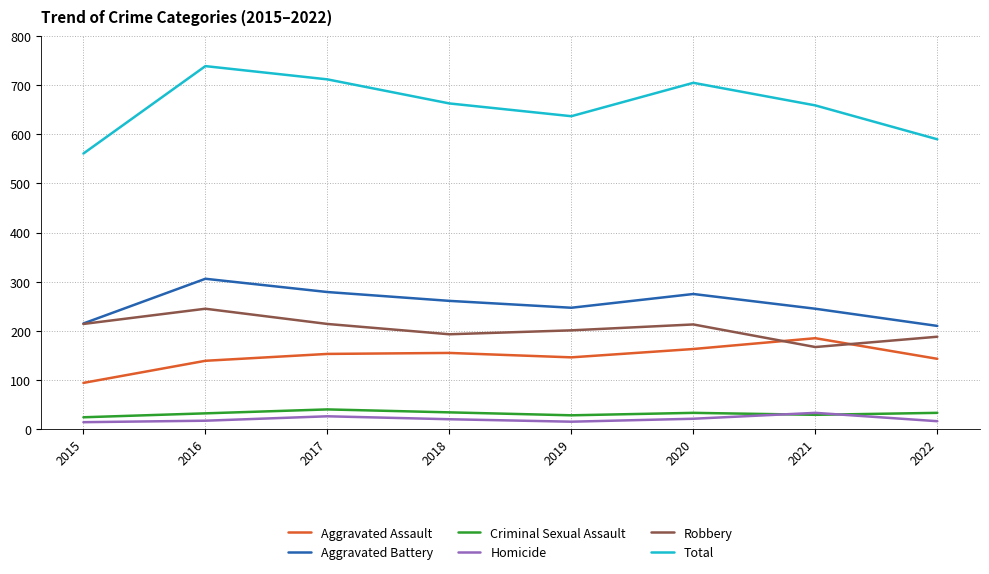

At which label does Total reach its minimum?

2015